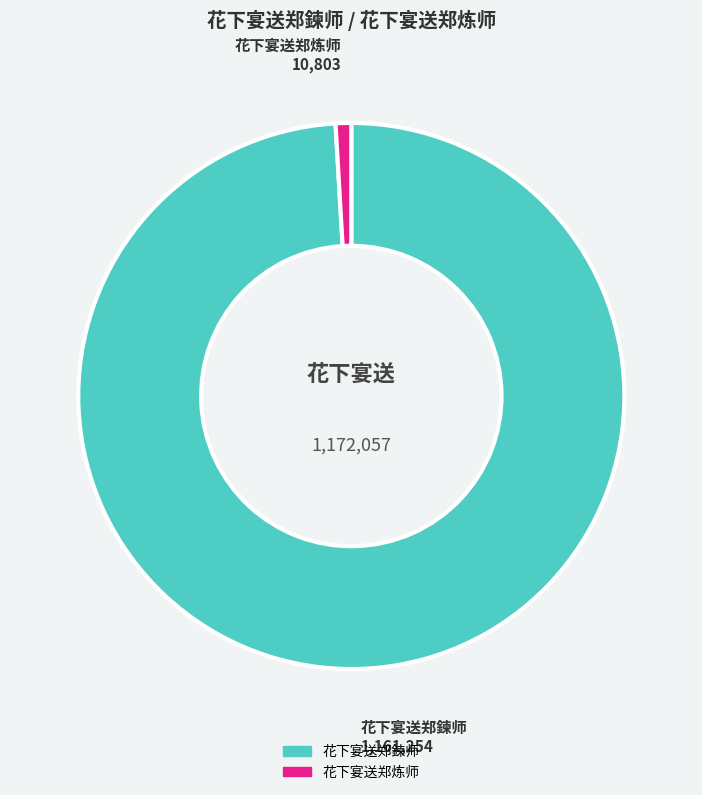

True or false: 花下宴送郑炼师 accounts for 11% of the total.

False